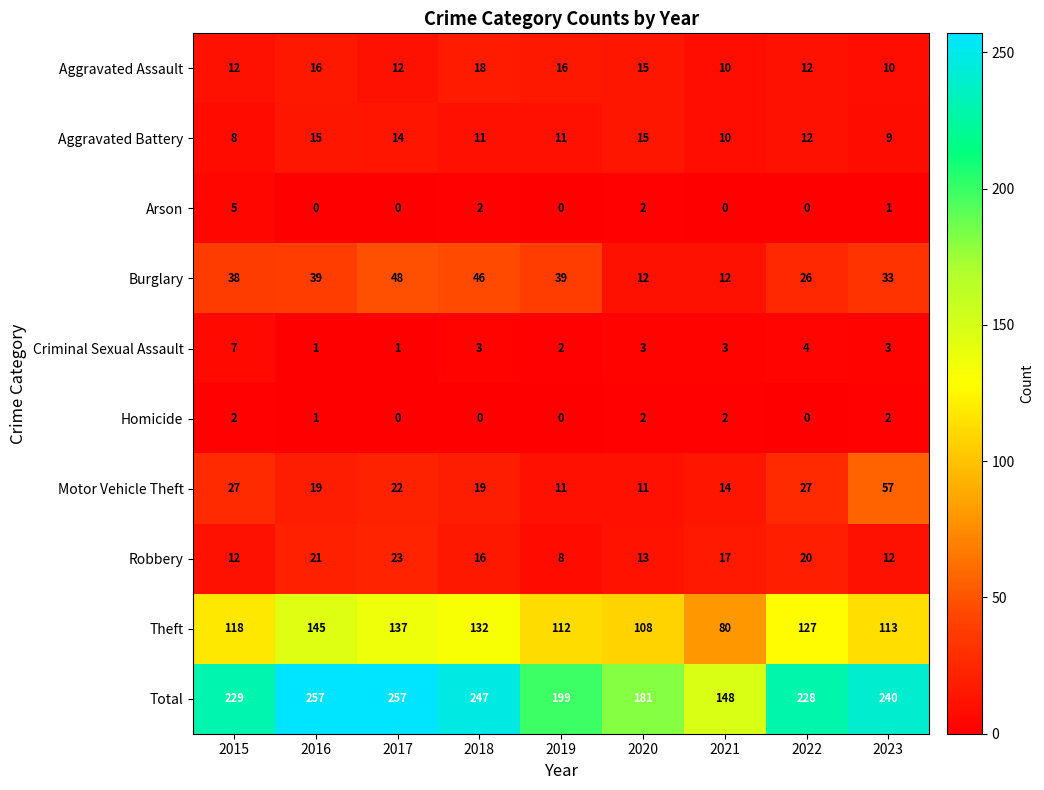

Which series has the largest range (max minus min)?

Total